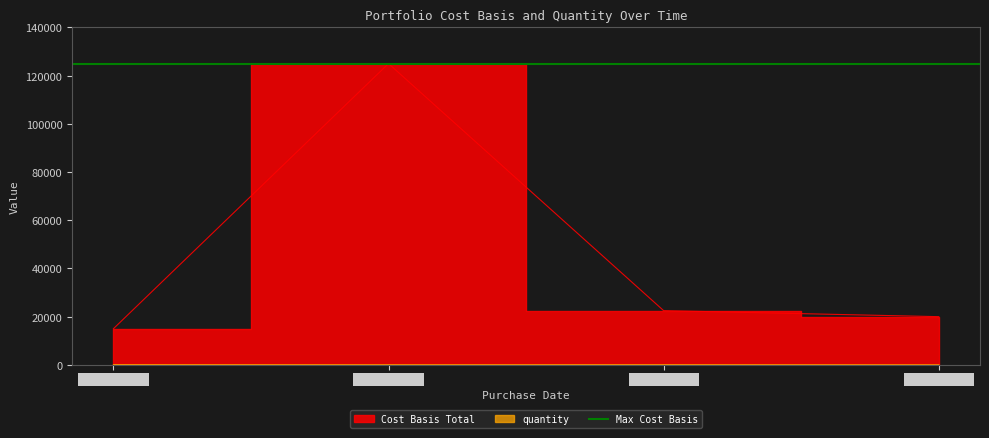

What position from the left is 2023-02-20?

2